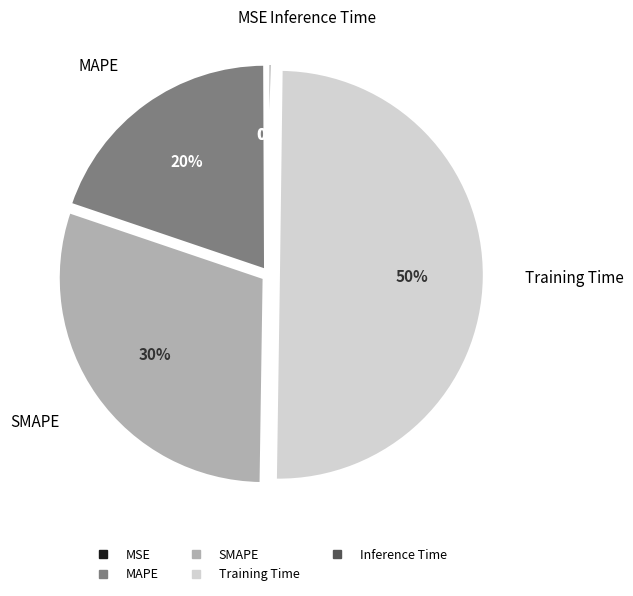

Is the sum of Training Time and MAPE greater than half?

Yes